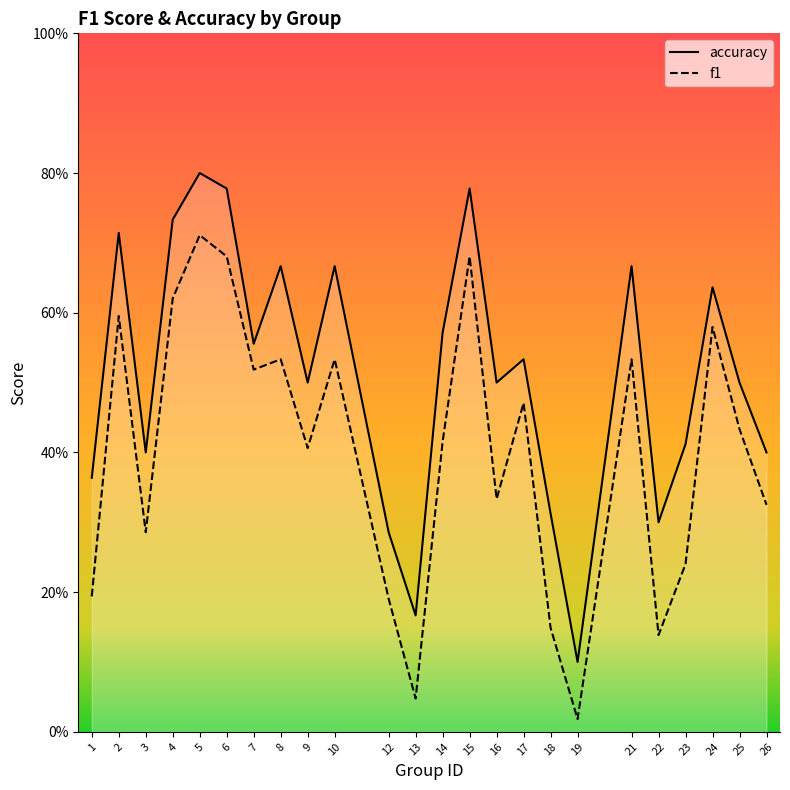

True or false: f1 and accuracy cross at least once.

False